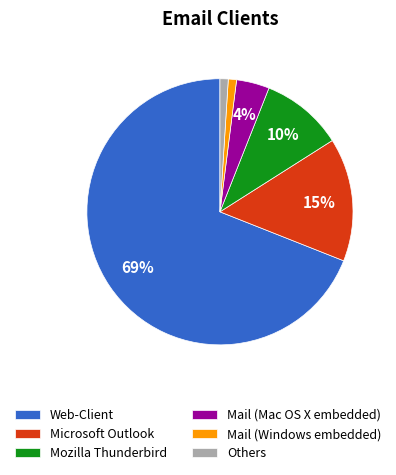

Is it true that Mozilla Thunderbird is 10% of the pie?

True